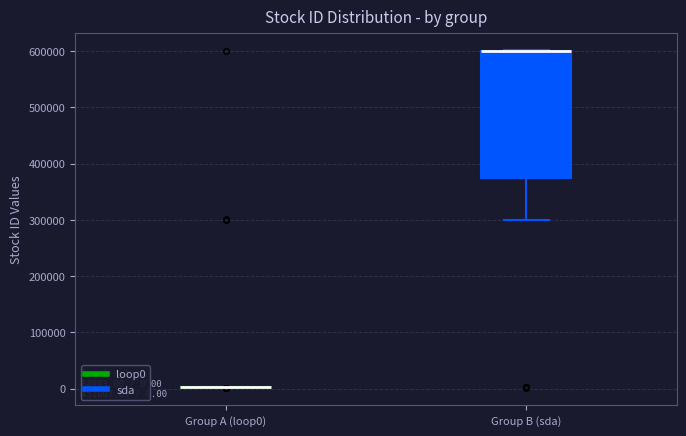

Which box is the tallest, from its lower edge to its upper edge?

Group B (sda)